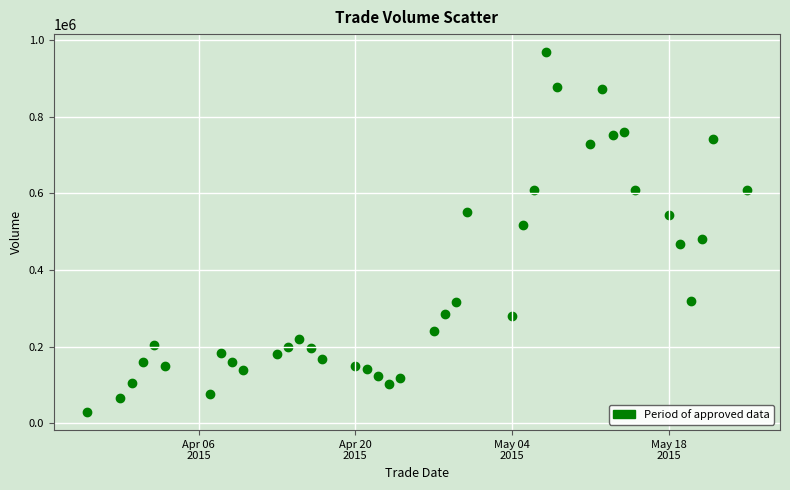

What is the range of Y values (max minus min)?

940192